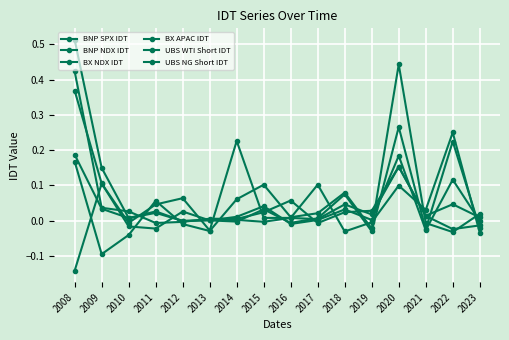

How many distinct data groups are displayed?

6